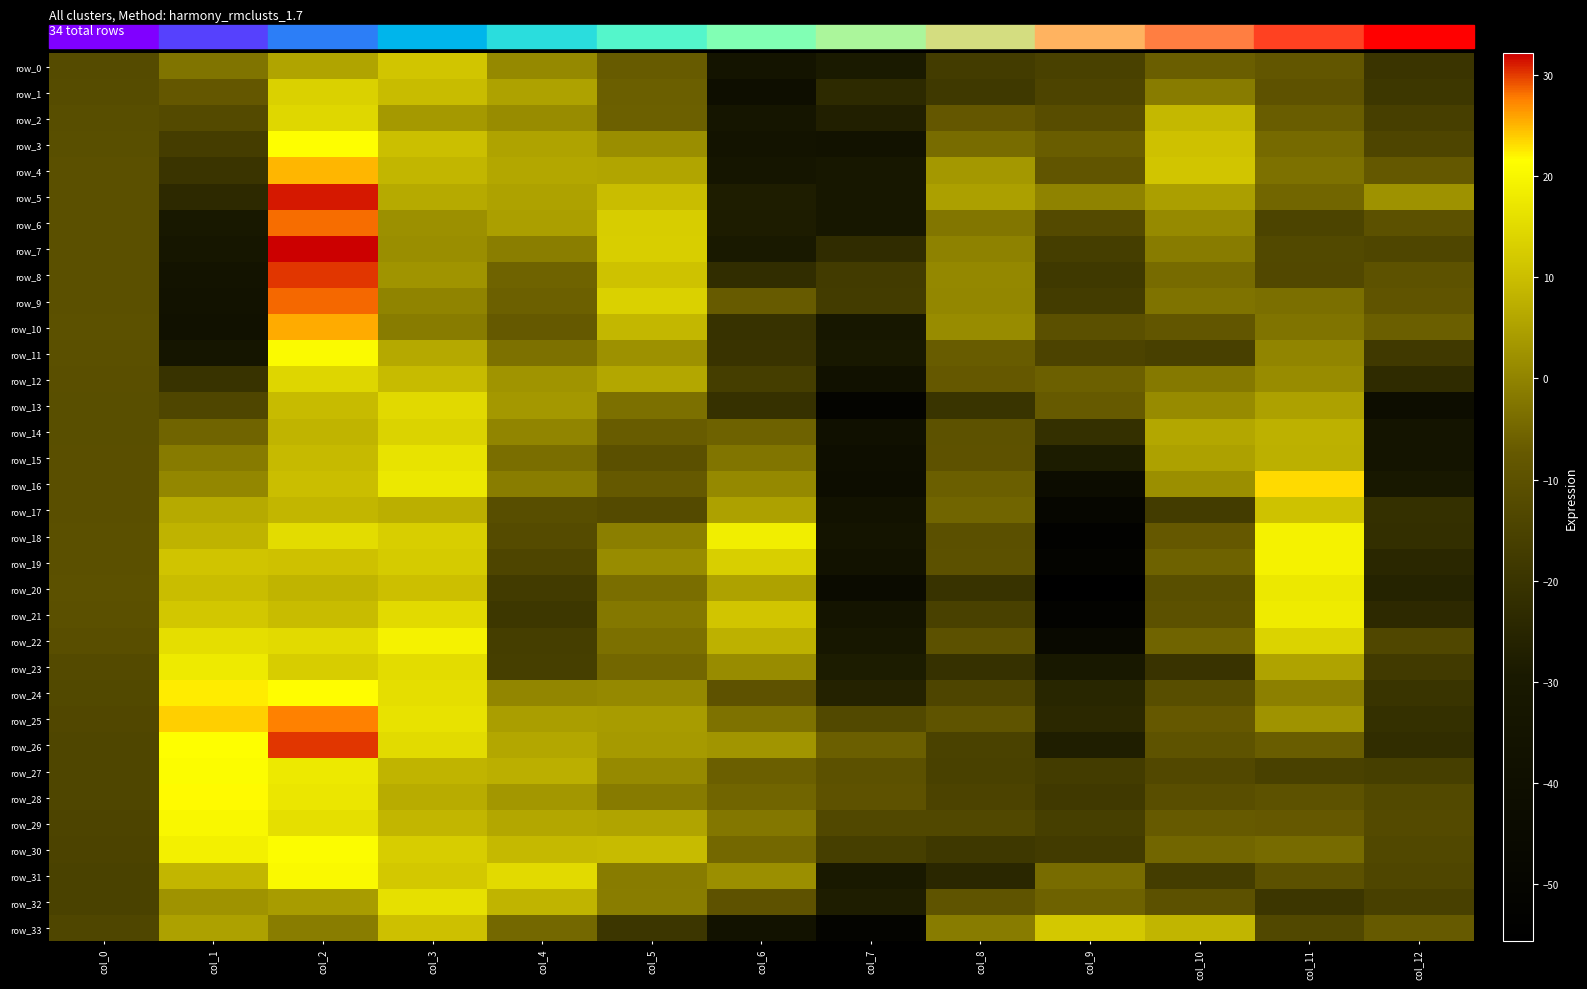

How many values in the row_23 series are below -12?

7